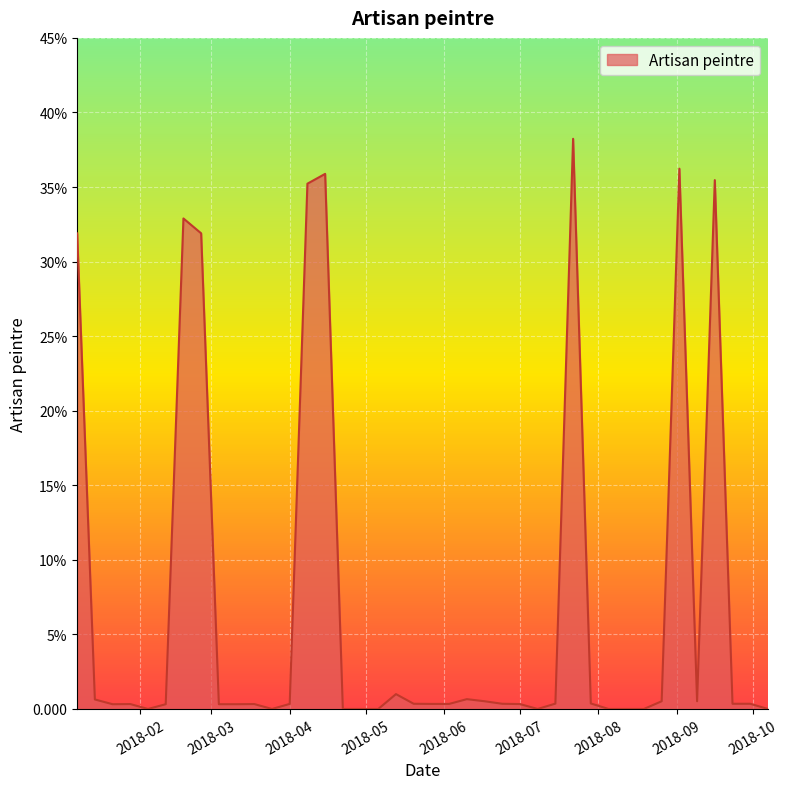

Which label corresponds to the largest value in the chart?

2018-07-22